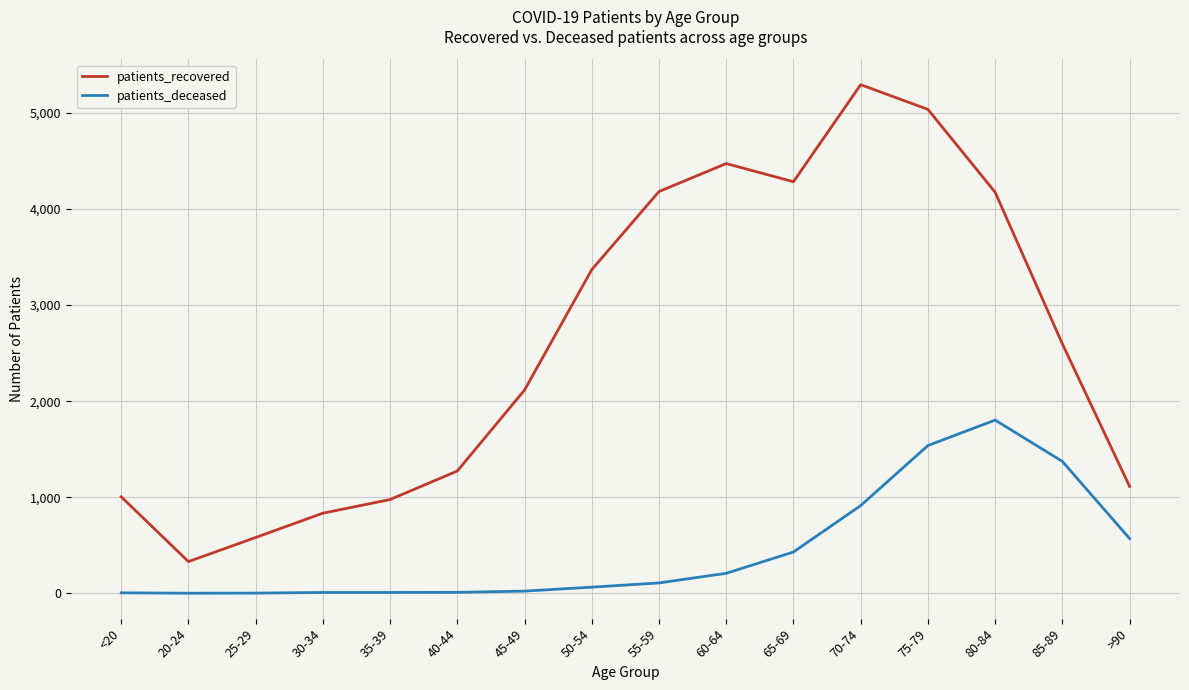

True or false: patients_deceased and patients_recovered intersect in this chart.

False